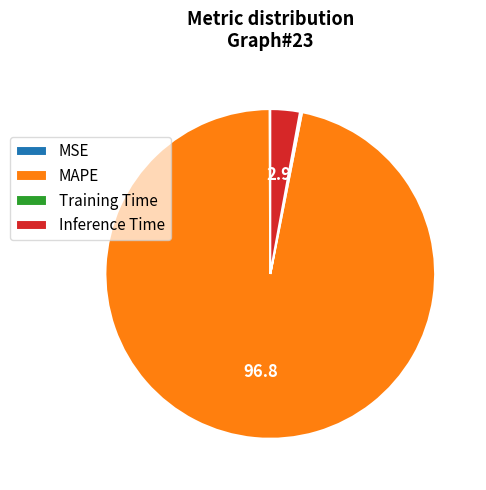

Which category accounts for the majority?

MAPE